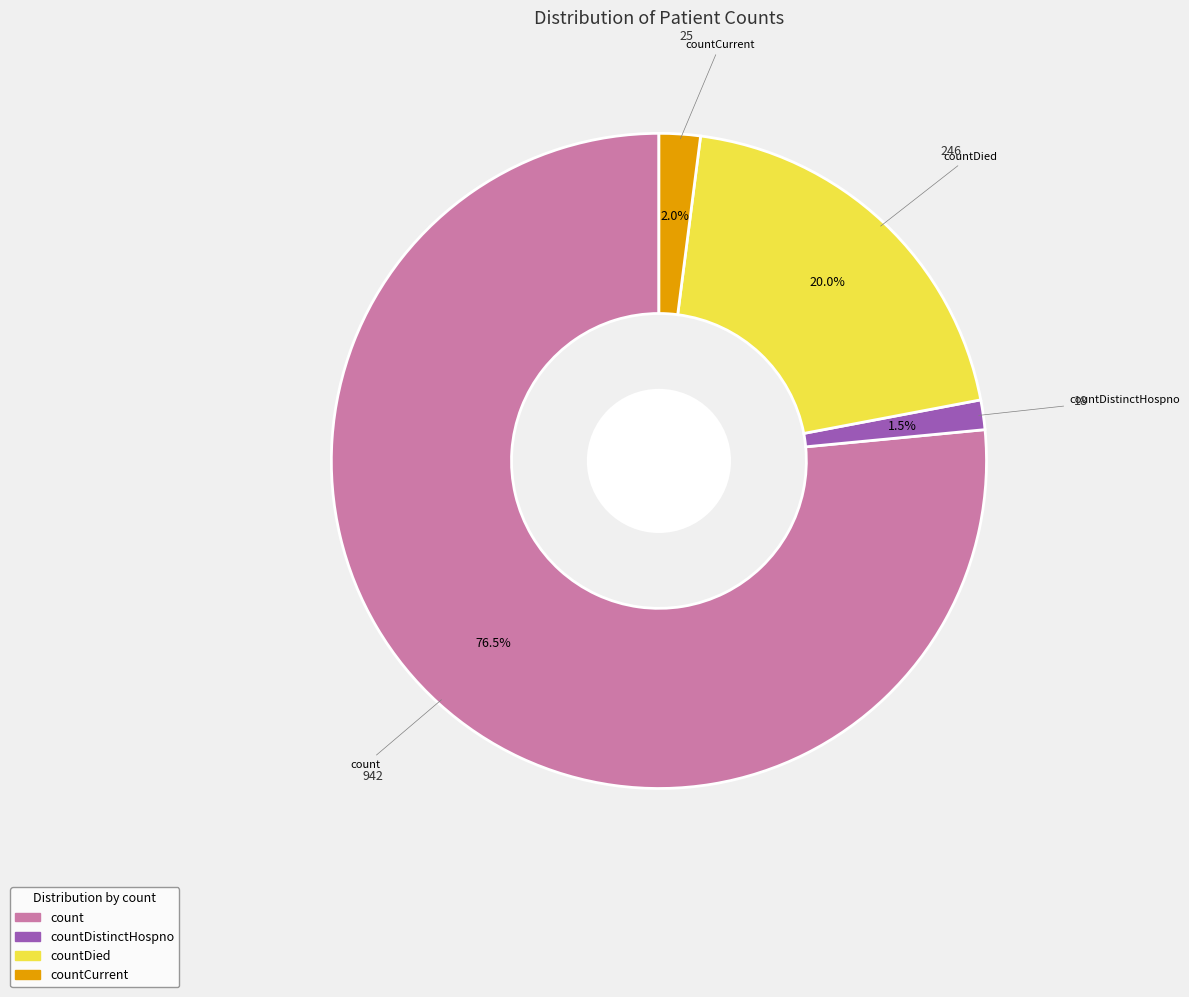

To the nearest percent, what is the difference between the largest and smallest slice percentages?

75%